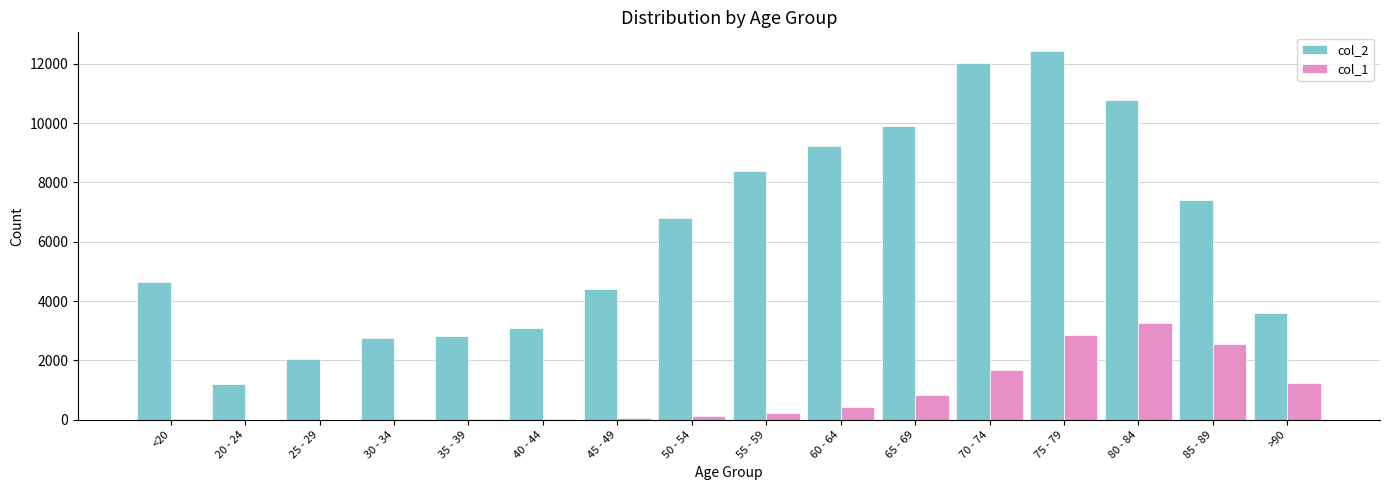

Where is col_1 nearest to the value 1638?

70 - 74